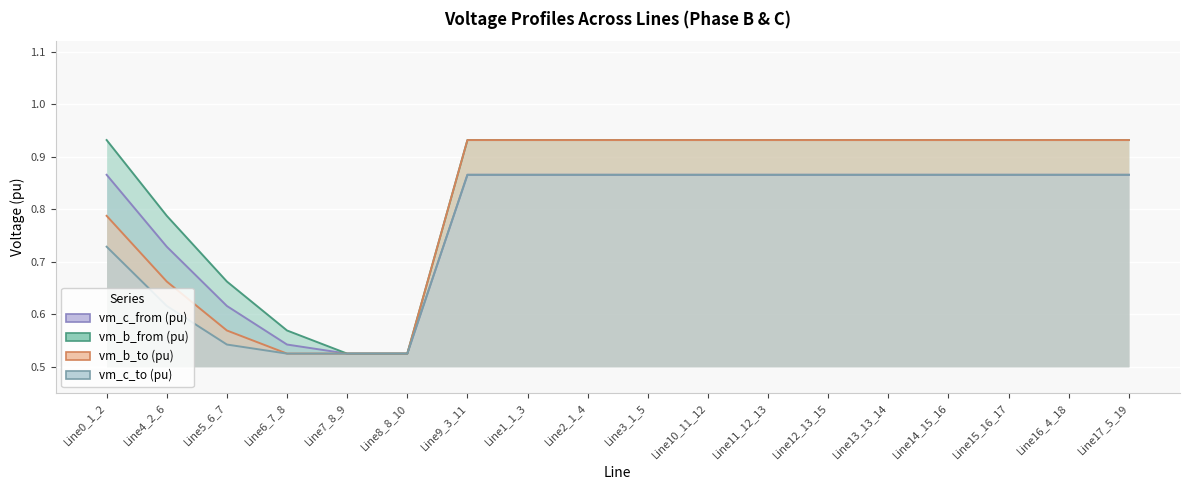

What is the value of the pf_vm_b_to_pu point at the 1st from the left?

0.8